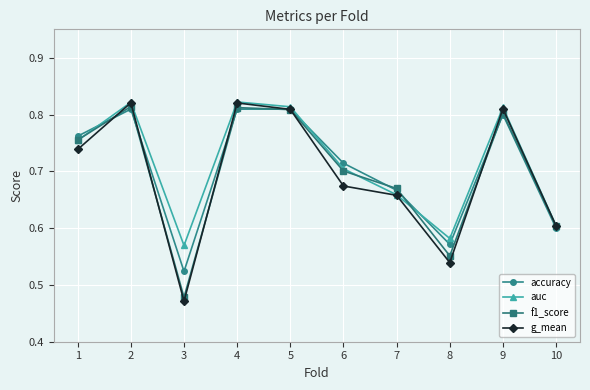

Which series has the widest spread of values?

g_mean